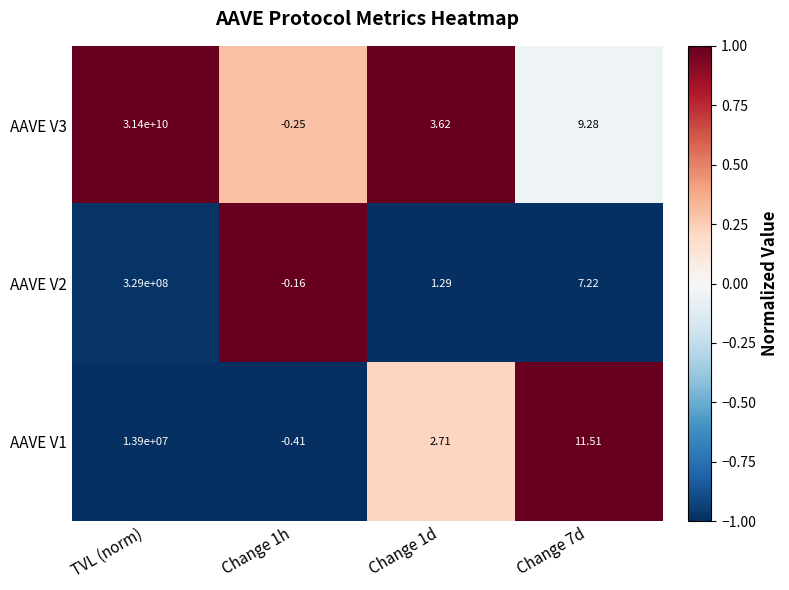

List the series in order of their peak value, lowest first.

AAVE V1, AAVE V2, AAVE V3